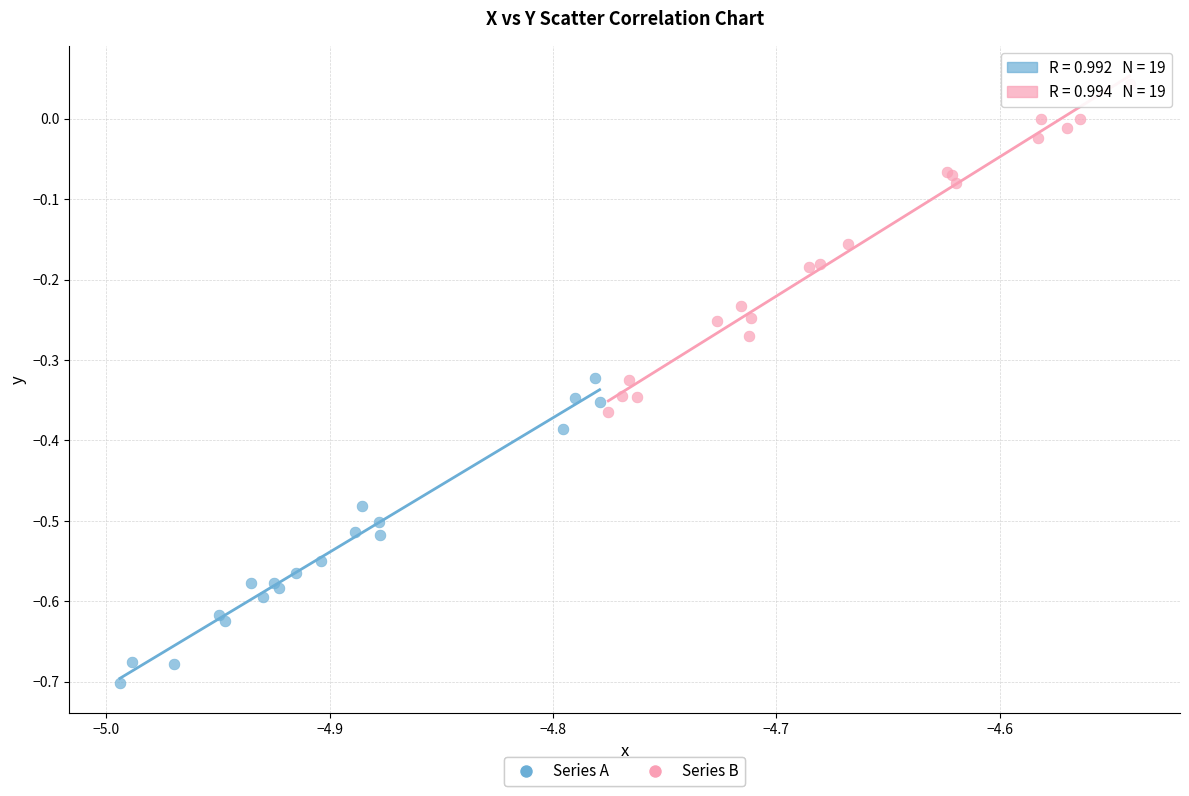

Which series contains the highest Y value?

Series B